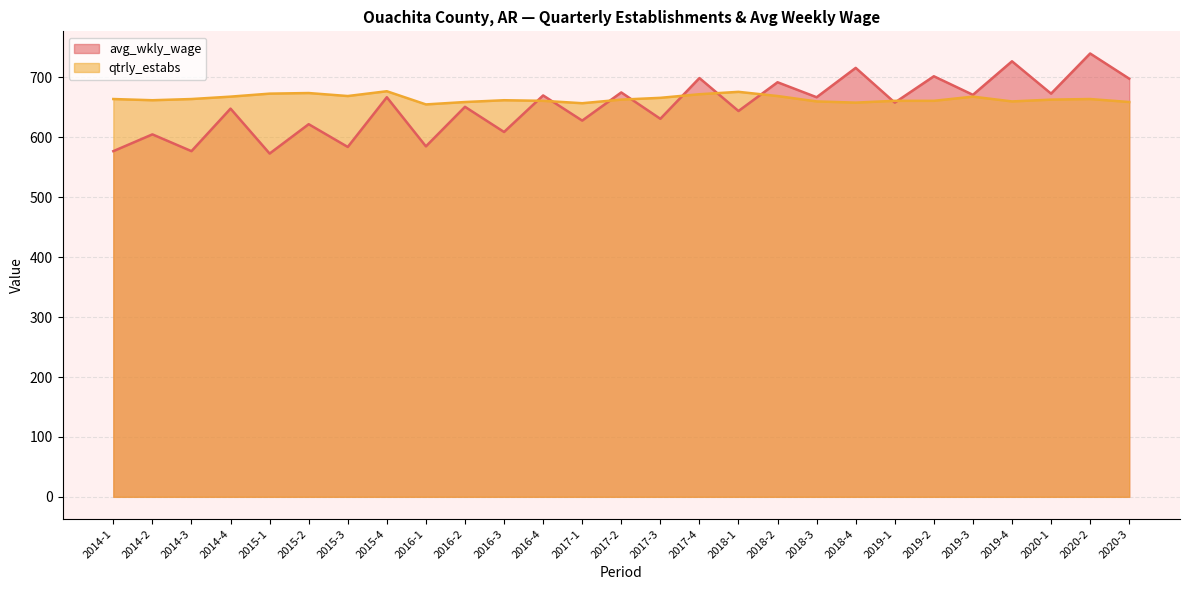

Reading left to right, list all the values displayed in this chart.

avg_wkly_wage: 2014-1=577	2014-2=605	2014-3=577	2014-4=648	2015-1=573	2015-2=622	2015-3=584	2015-4=667	2016-1=585	2016-2=651	2016-3=609	2016-4=670	2017-1=628	2017-2=675	2017-3=631	2017-4=699	2018-1=644	2018-2=692	2018-3=667	2018-4=716	2019-1=658	2019-2=702	2019-3=671	2019-4=727	2020-1=673	2020-2=740	2020-3=698
qtrly_estabs: 2014-1=664	2014-2=662	2014-3=664	2014-4=668	2015-1=673	2015-2=674	2015-3=669	2015-4=677	2016-1=655	2016-2=659	2016-3=662	2016-4=661	2017-1=657	2017-2=663	2017-3=666	2017-4=672	2018-1=676	2018-2=669	2018-3=660	2018-4=658	2019-1=661	2019-2=661	2019-3=668	2019-4=660	2020-1=663	2020-2=664	2020-3=659